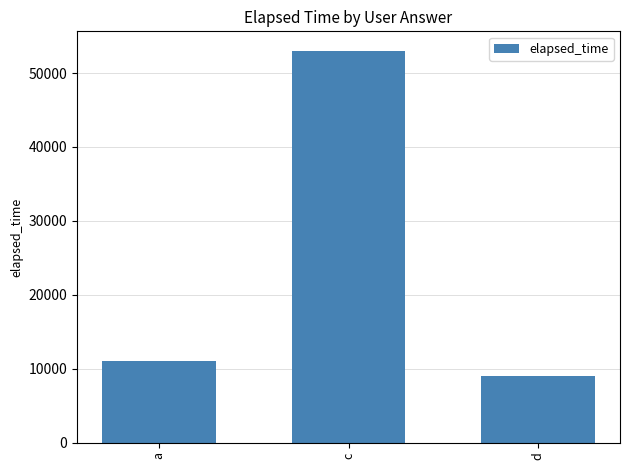

How many bars are there in total?

3